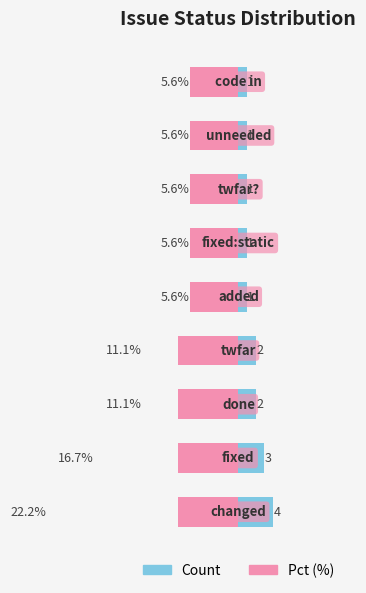

Reading left to right, extract all data points from this chart.

Count: 4.0	3.0	2.0	2.0	1.0	1.0	1.0	1.0	1.0
Pct (%): -22.2	-16.7	-11.1	-11.1	-5.6	-5.6	-5.6	-5.6	-5.6